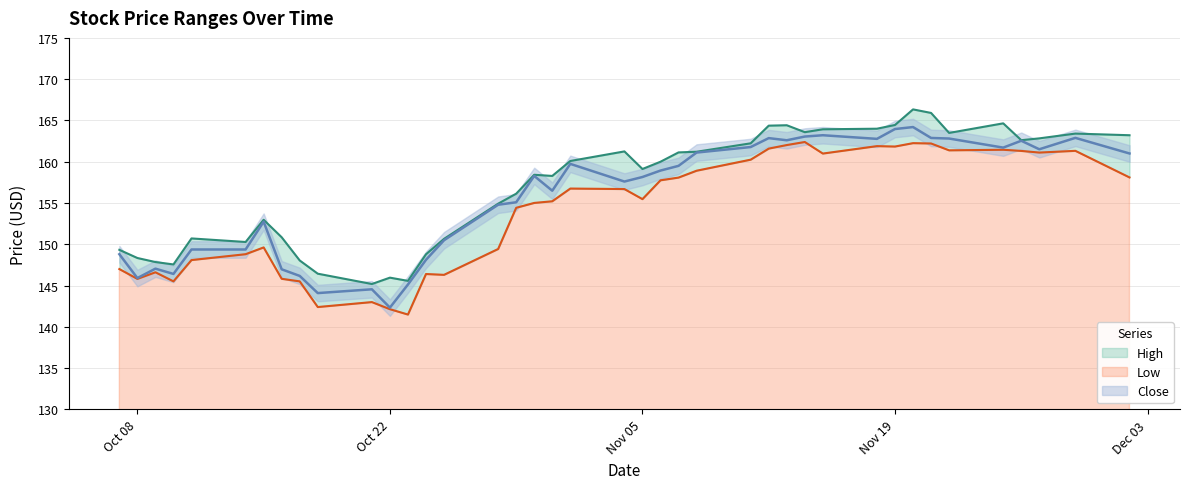

What is the label of the 24th point from the left?

2019-11-07